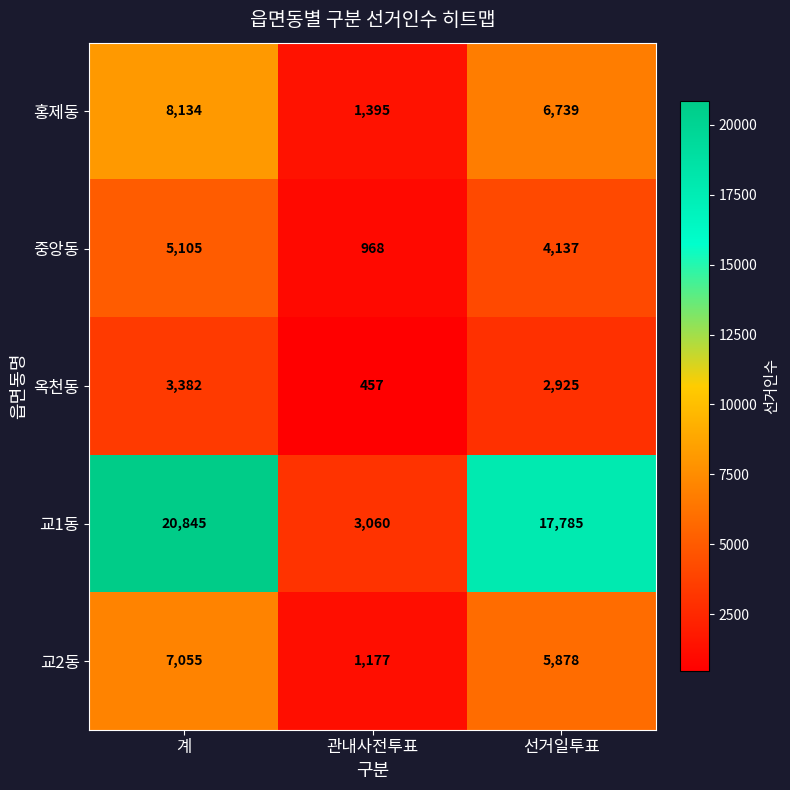

True or false: 옥천동 has a value of 229 at 관내사전투표.

False